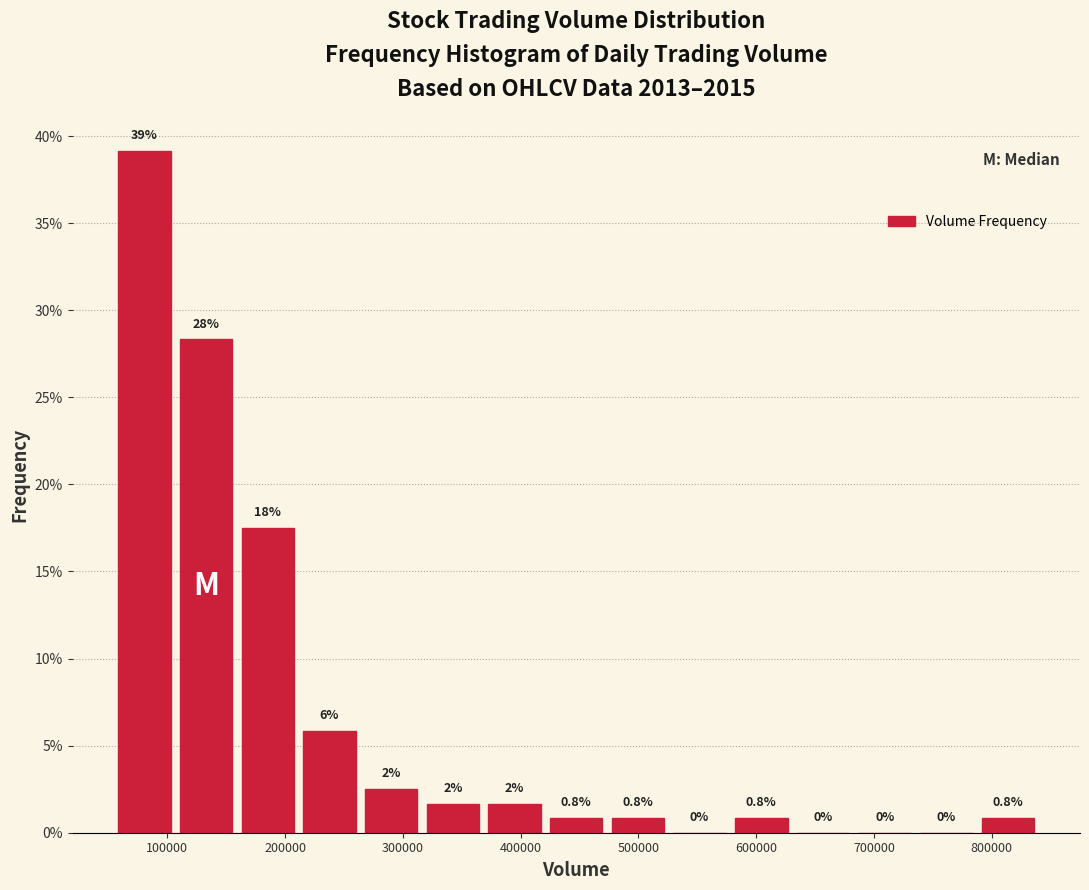

Over which range of the x-axis is the bar tallest?

50000 to 110000